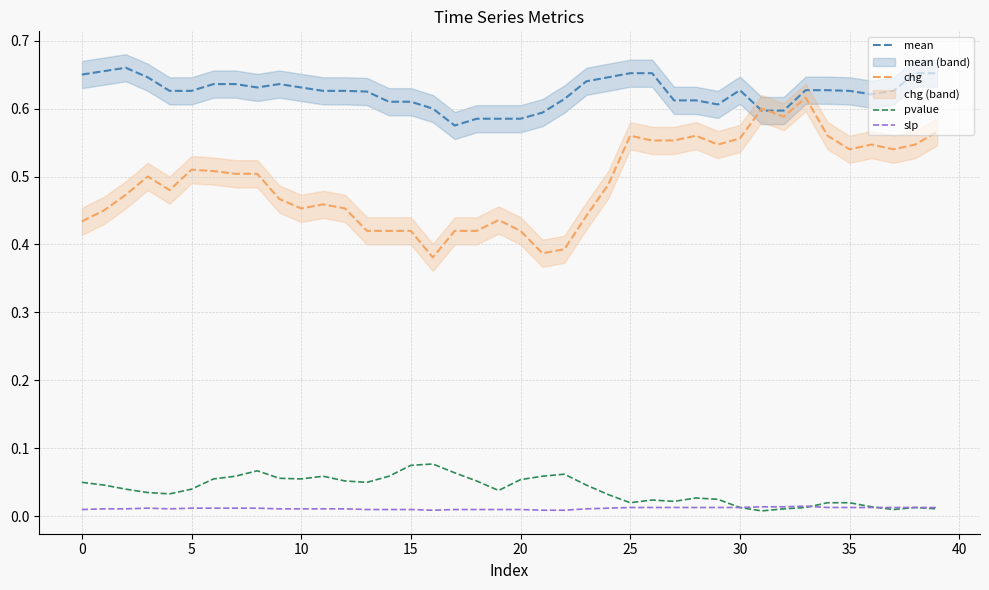

What are all the series names shown in the legend?

mean, chg, pvalue, slp